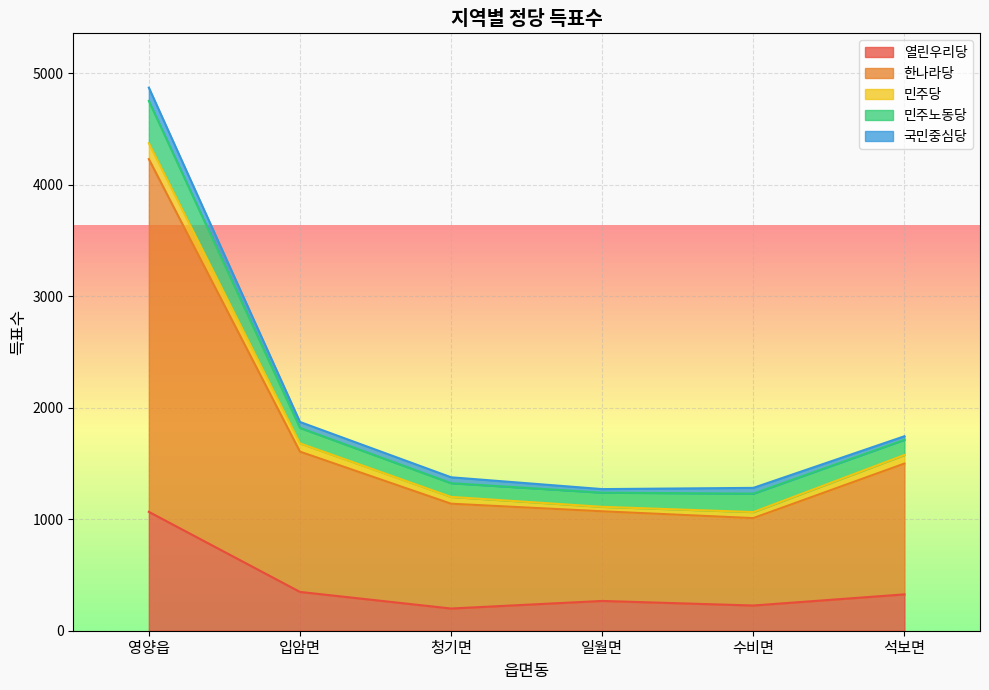

Reading left to right, extract all data points from this chart.

열린우리당: 1066	348	199	267	226	326
한나라당: 3163	1258	940	804	784	1173
민주당: 143	74	61	40	54	77
민주노동당: 379	139	123	127	165	136
국민중심당: 119	53	53	32	52	32